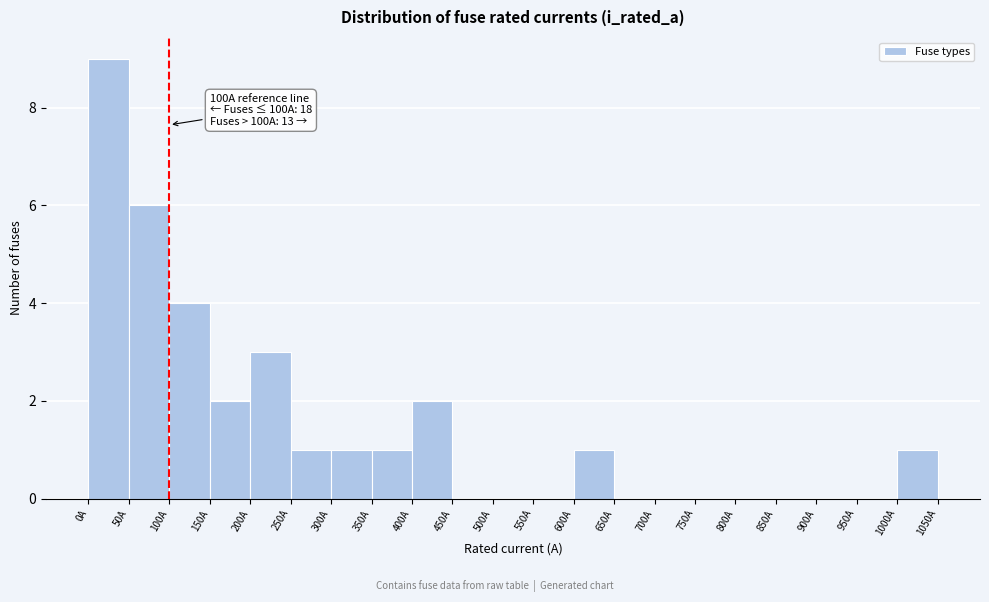

Over which range of the x-axis is the bar tallest?

0 to 50